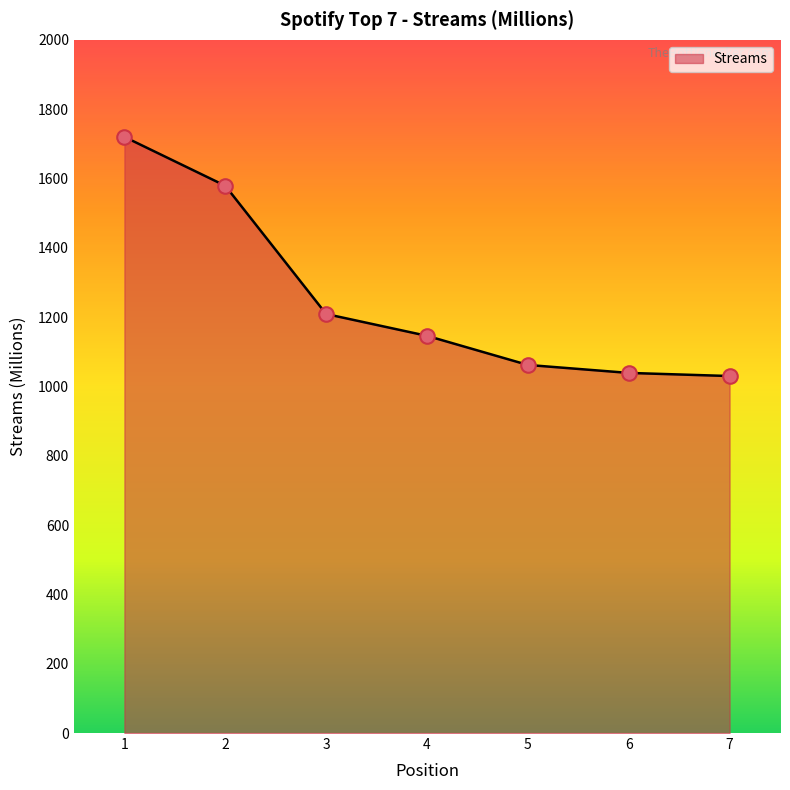

What is the change in value from 1 to 2?

-141